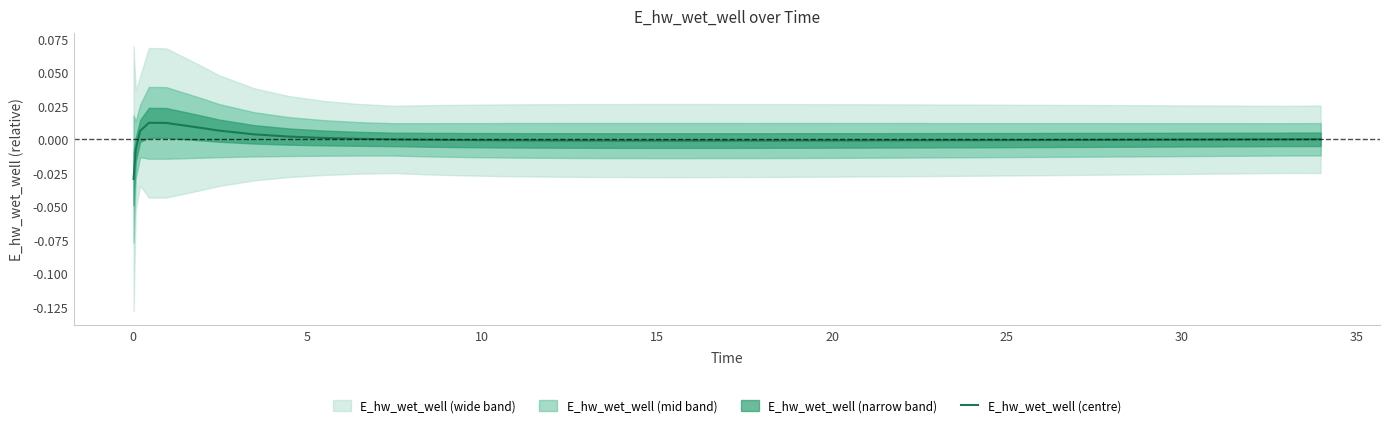

Count the number of values greater than 0.

10